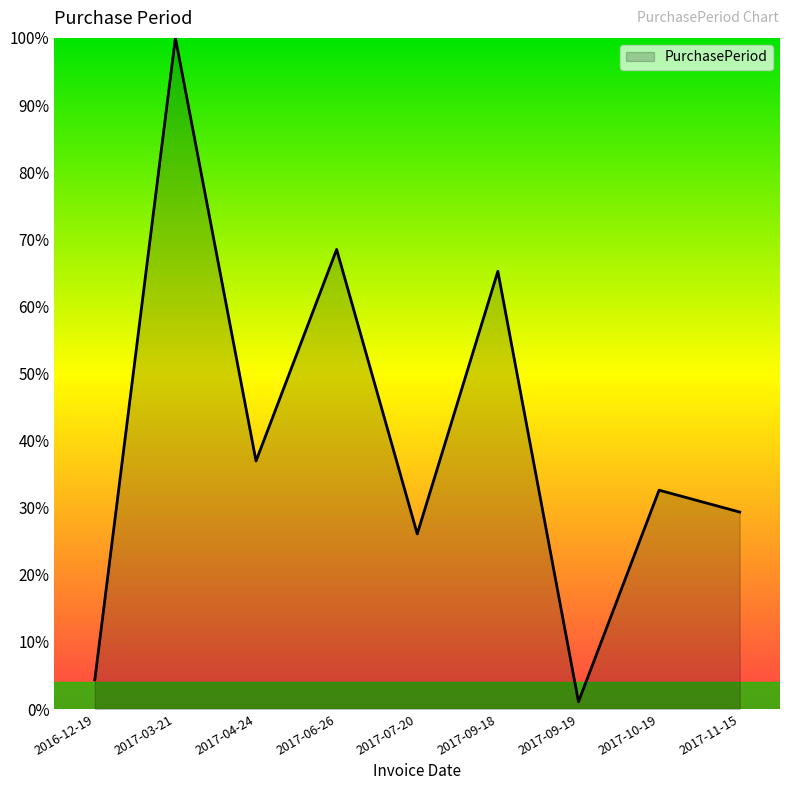

Reading left to right, transcribe all the data shown in this chart.

2016-12-19=4.3	2017-03-21=100.0	2017-04-24=37.0	2017-06-26=68.5	2017-07-20=26.1	2017-09-18=65.2	2017-09-19=1.1	2017-10-19=32.6	2017-11-15=29.3